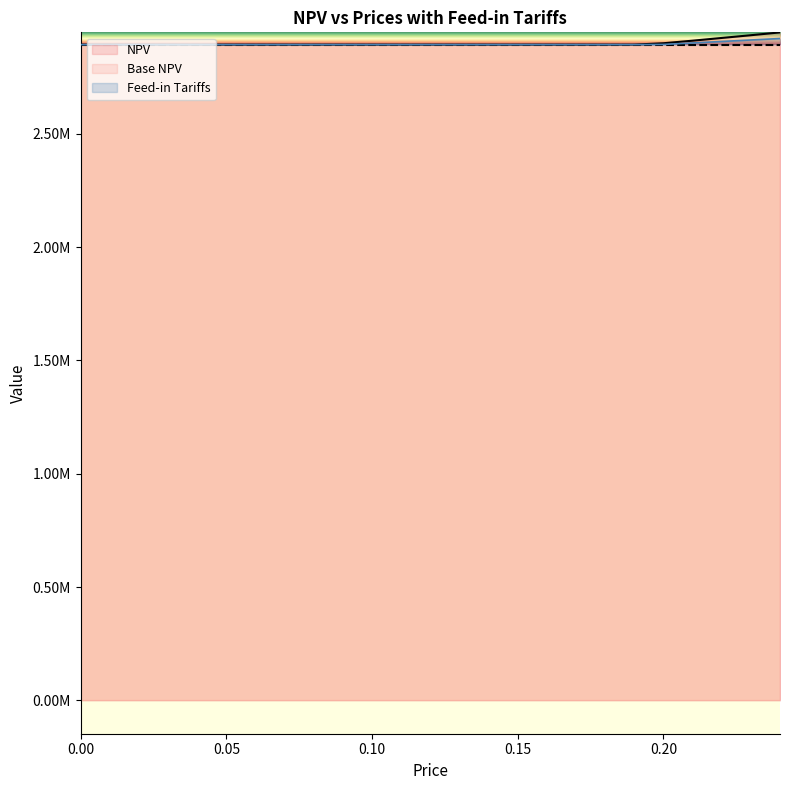

Is it true that Feed-in Tariffs equals 2894072.4 at 0.15?

True